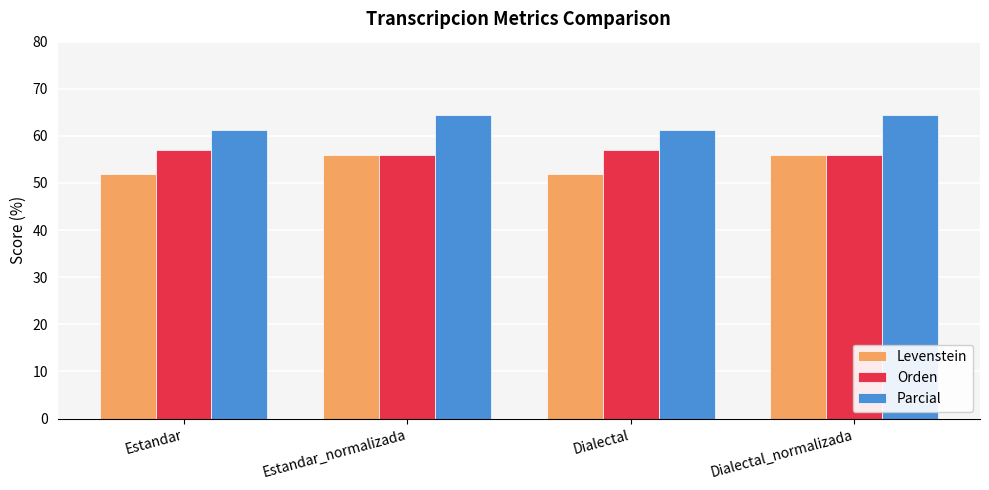

What is the average value of the Orden series?

56.5